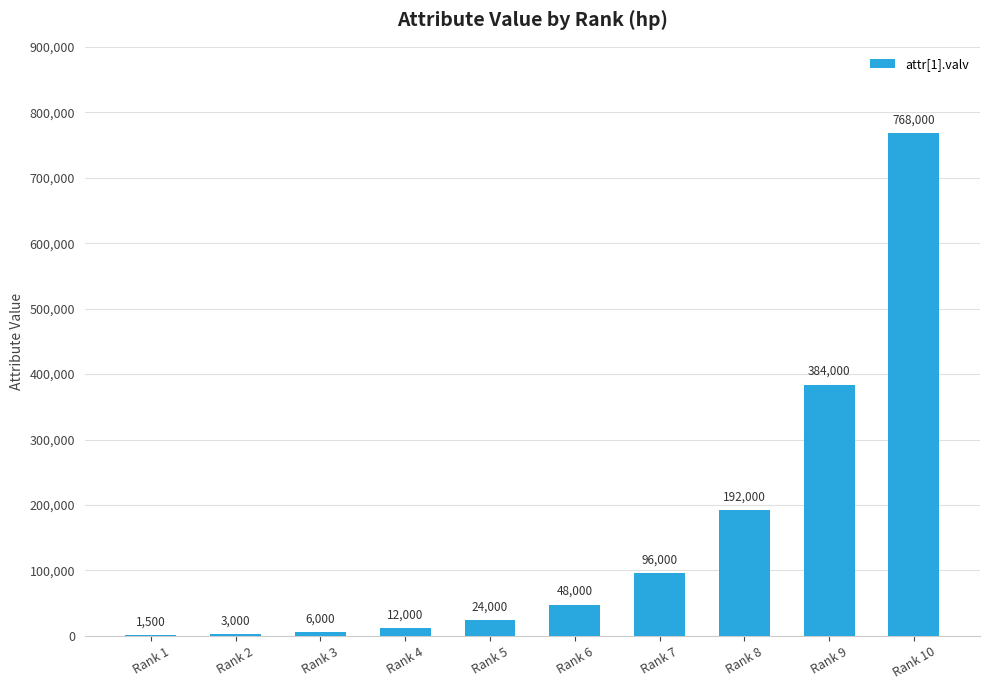

What is the average value?

153450